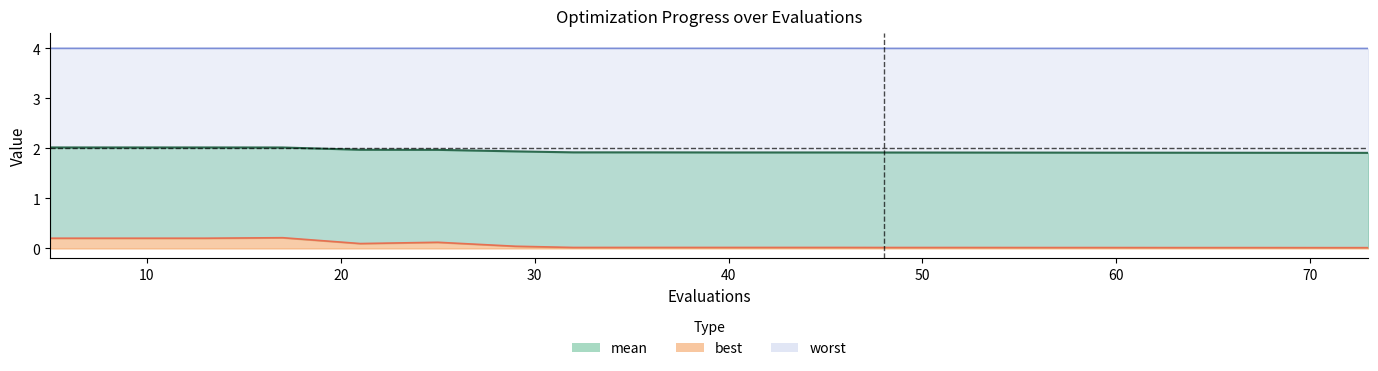

Where is the first local maximum for best?

17